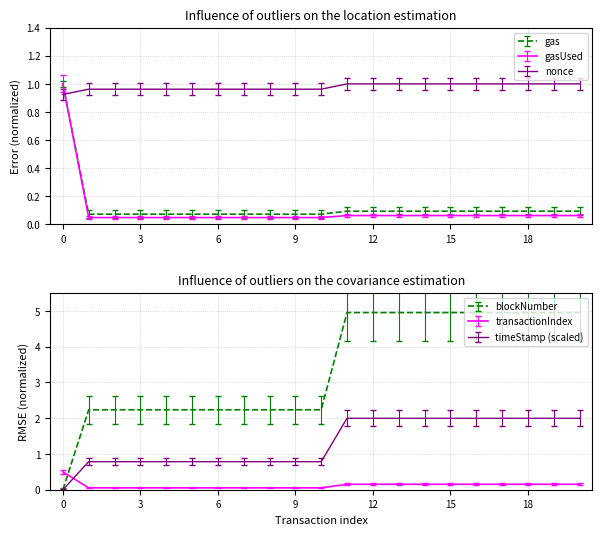

Is it true that timeStamp equals 2.6 at 17?

False